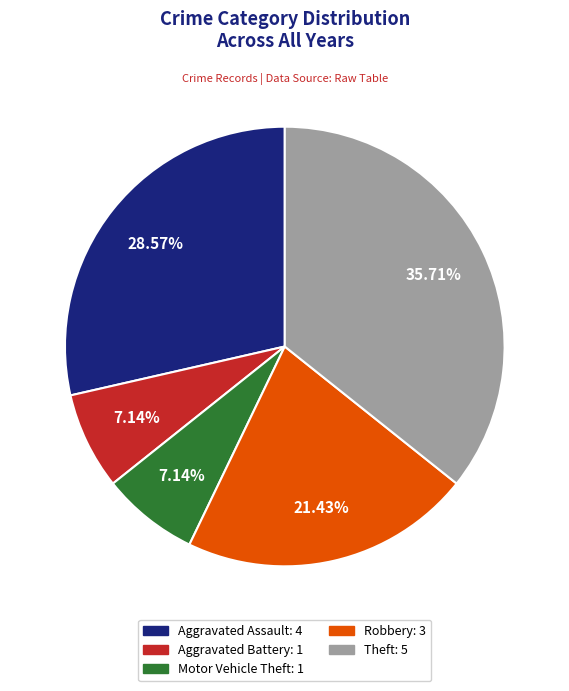

How many segments does this pie chart have?

5